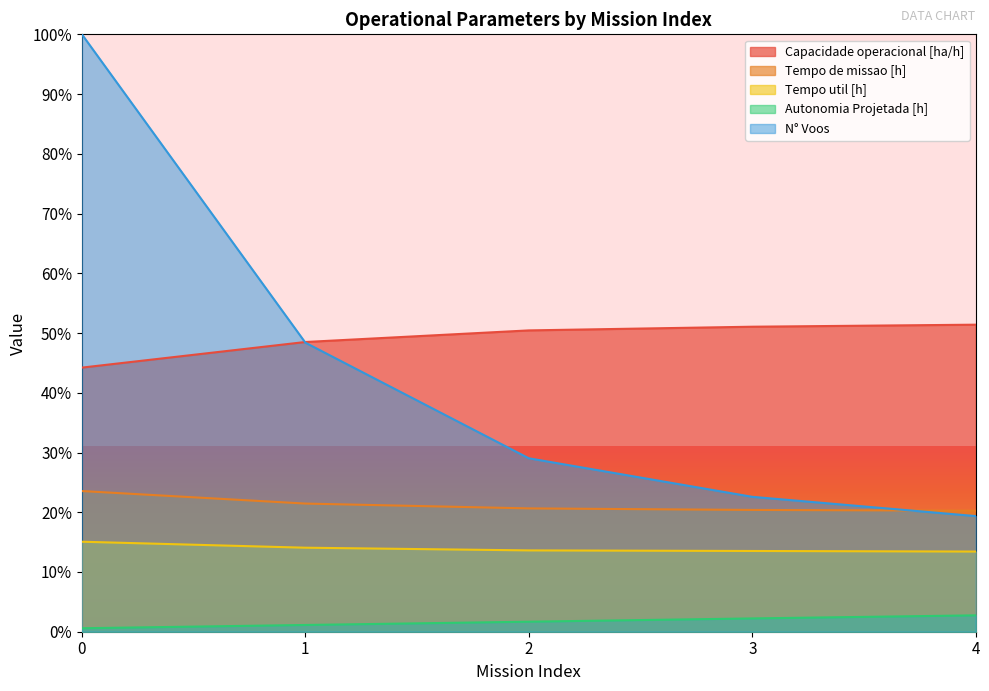

What is the value of the N° Voos point at the 3rd from the left?

29.0